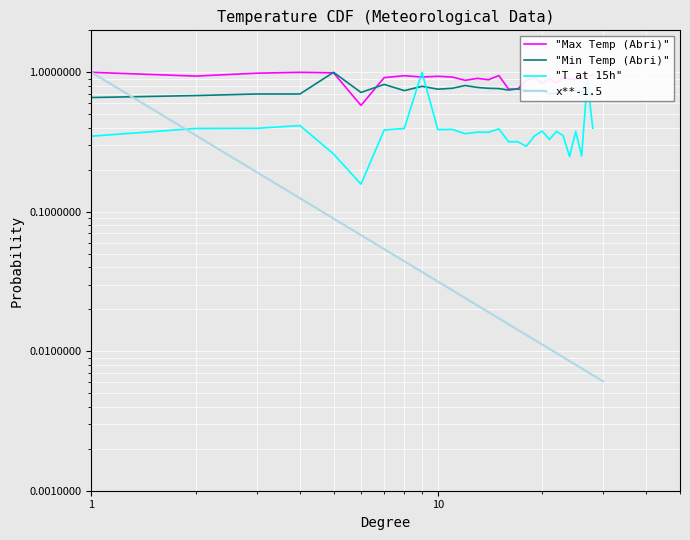

What is the difference between the second highest and minimum values in the T at 15h series?

0.7